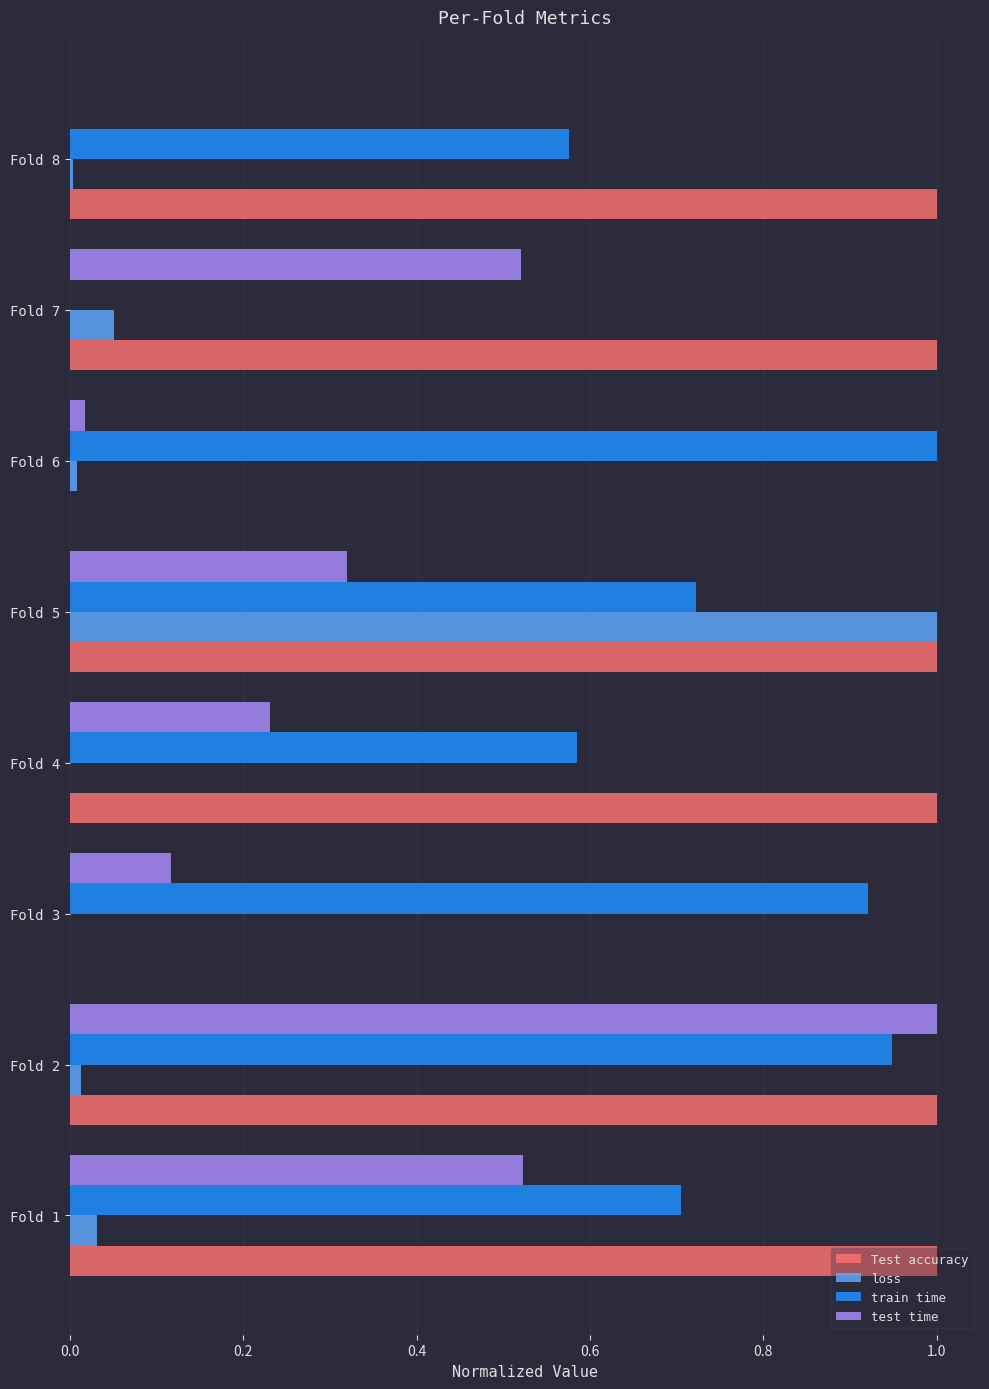

The value of Test accuracy at Fold 5 is 1.0. True or false?

True